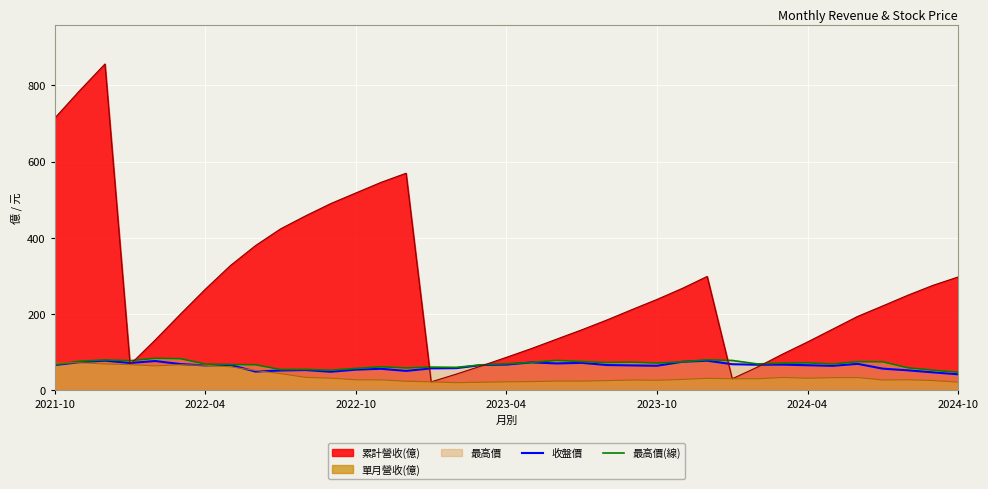

What is the highest value of the 累計營收(億) series?

856.0